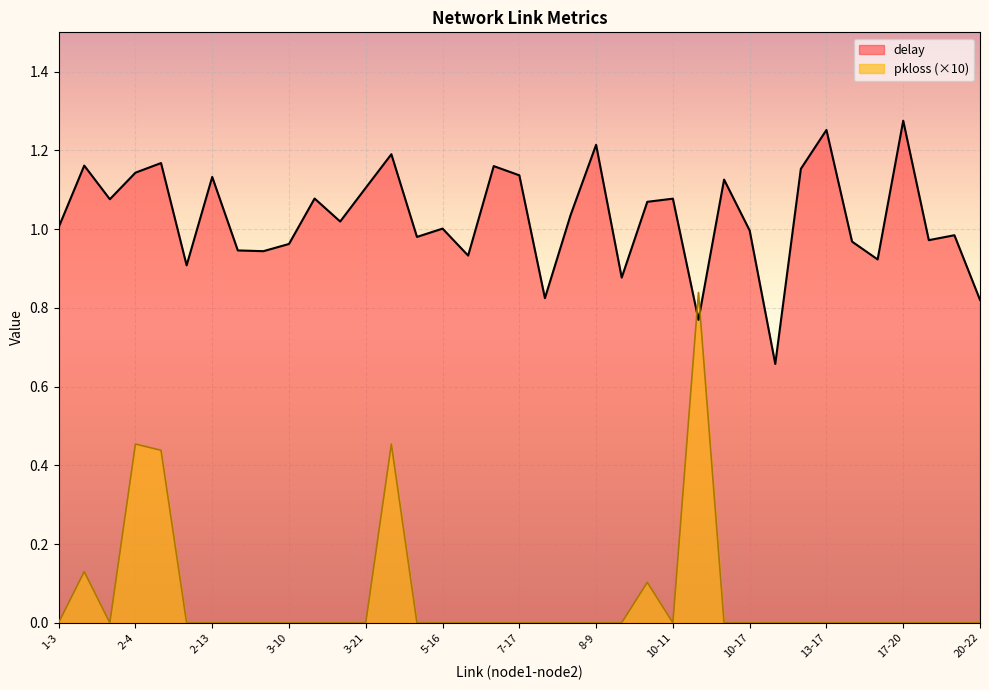

At which category does delay reach its first local peak?

1-7